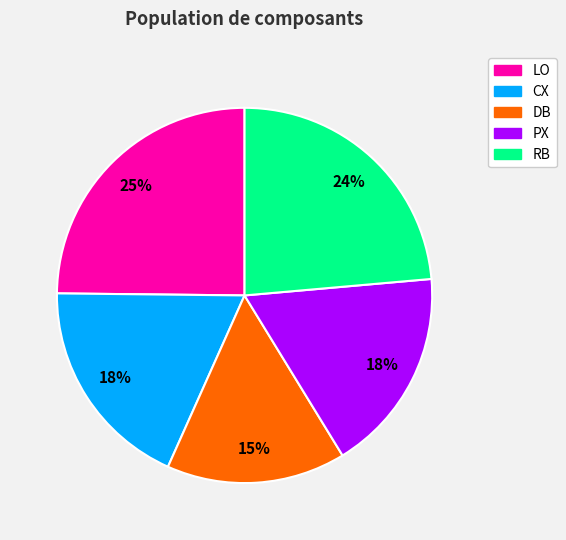

Which category has the biggest portion of the pie?

LO